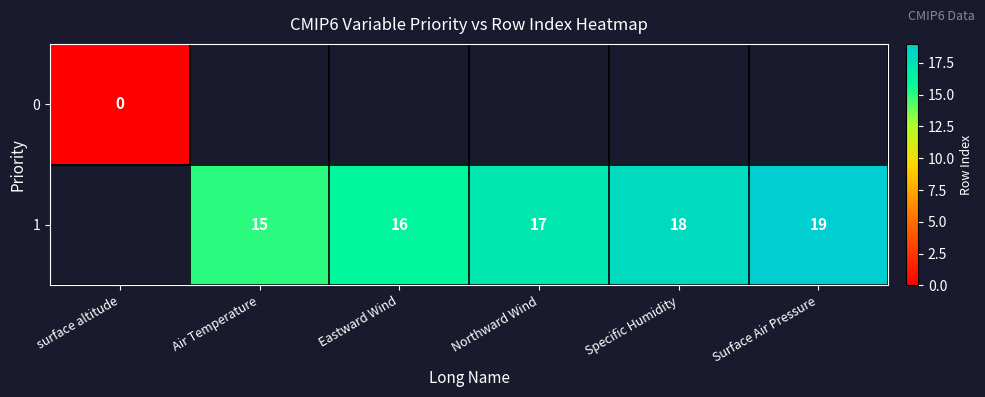

How many values in row_1 are above zero?

5